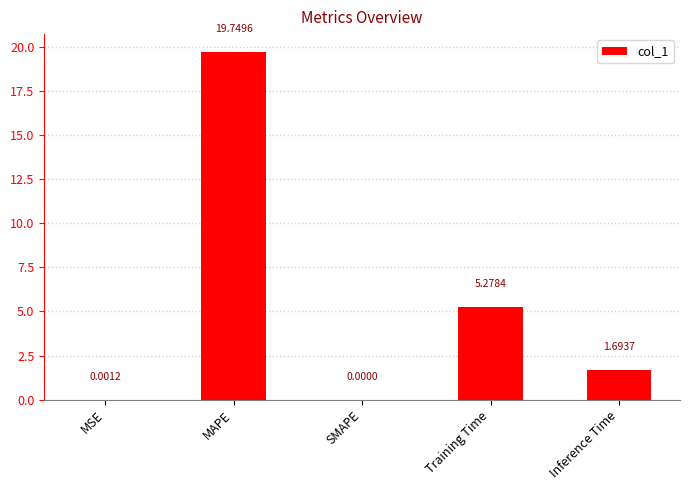

What is the change in value from SMAPE to Training Time?

+5.3